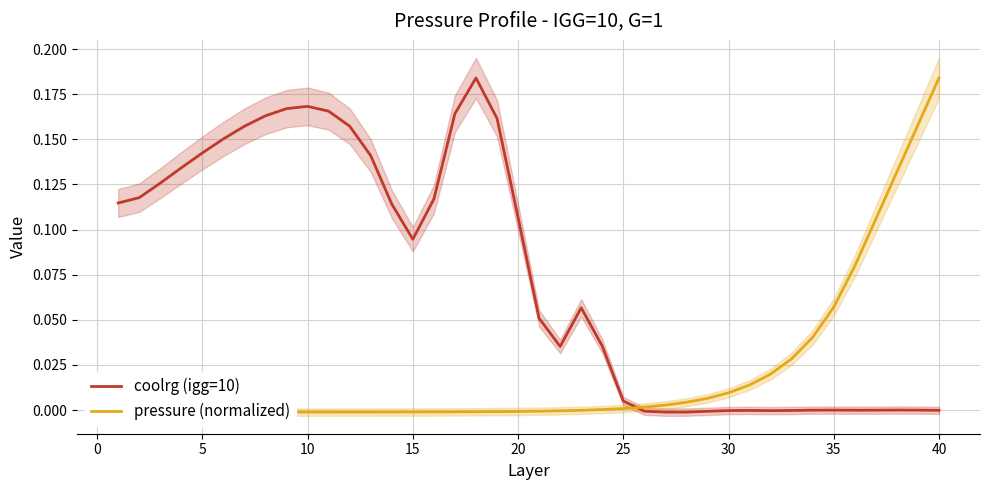

True or false: pressure (normalized) and coolrg (igg=10) intersect in this chart.

True